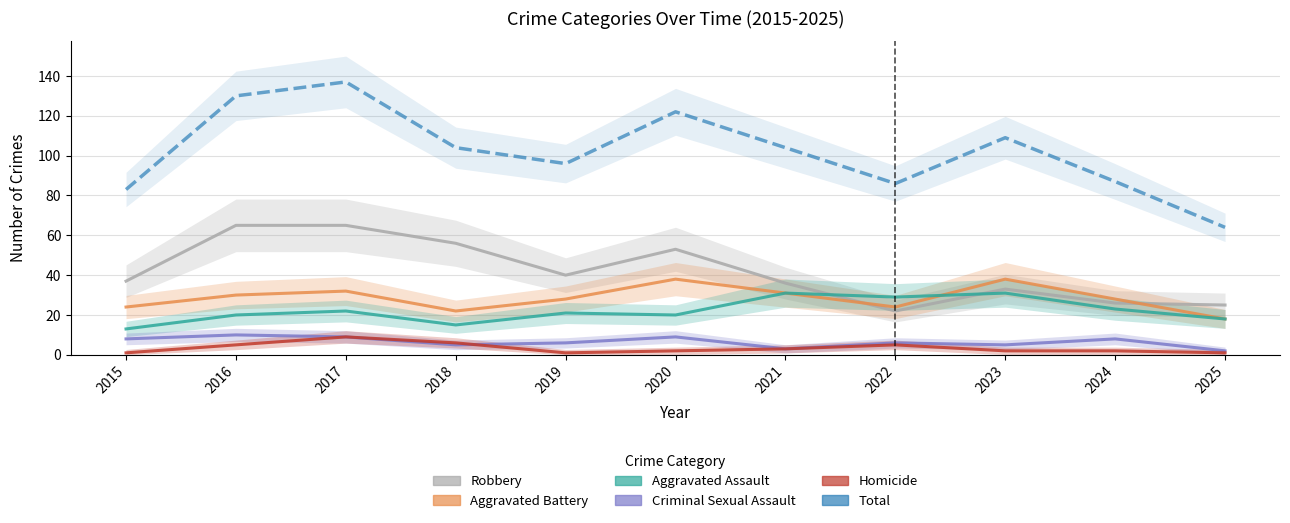

Reading left to right, extract all data points from this chart.

Robbery: 2015=37	2016=65	2017=65	2018=56	2019=40	2020=53	2021=36	2022=22	2023=33	2024=26	2025=25
Aggravated Battery: 2015=24	2016=30	2017=32	2018=22	2019=28	2020=38	2021=31	2022=24	2023=38	2024=28	2025=18
Aggravated Assault: 2015=13	2016=20	2017=22	2018=15	2019=21	2020=20	2021=31	2022=29	2023=31	2024=23	2025=18
Criminal Sexual Assault: 2015=8	2016=10	2017=9	2018=5	2019=6	2020=9	2021=3	2022=6	2023=5	2024=8	2025=2
Homicide: 2015=1	2016=5	2017=9	2018=6	2019=1	2020=2	2021=3	2022=5	2023=2	2024=2	2025=1
Total: 2015=83	2016=130	2017=137	2018=104	2019=96	2020=122	2021=104	2022=86	2023=109	2024=87	2025=64